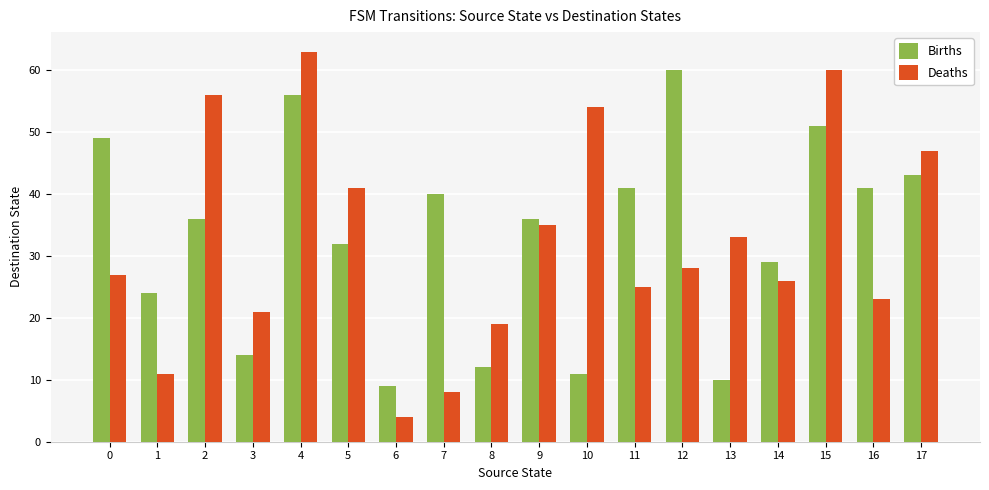

What is the difference between the second highest and minimum values in the Births series?

47